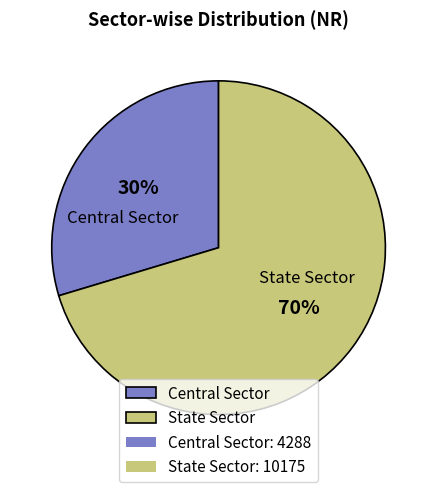

To the nearest percent, what percentage of the pie is Central Sector?

30%